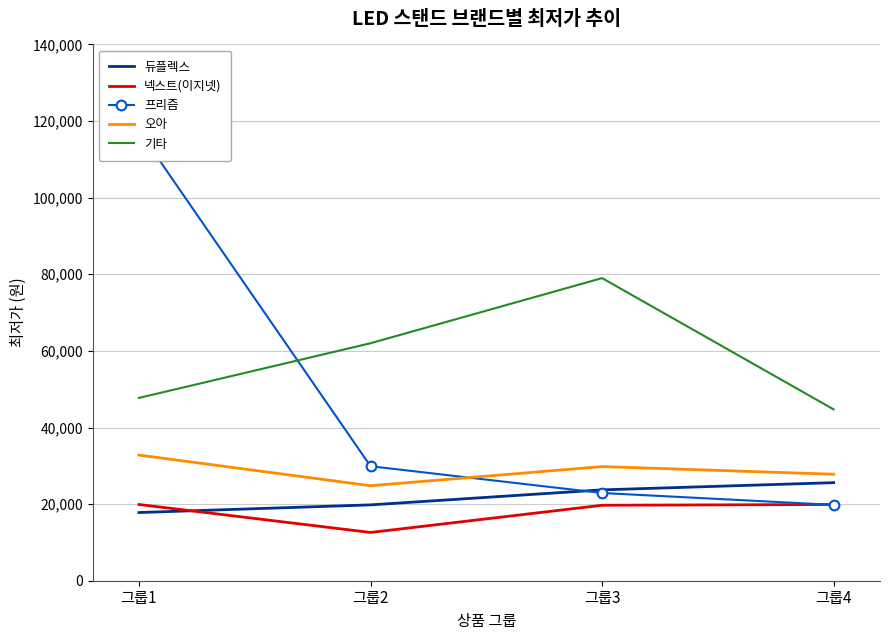

True or false: 오아 has more than 1 interior local peaks.

False